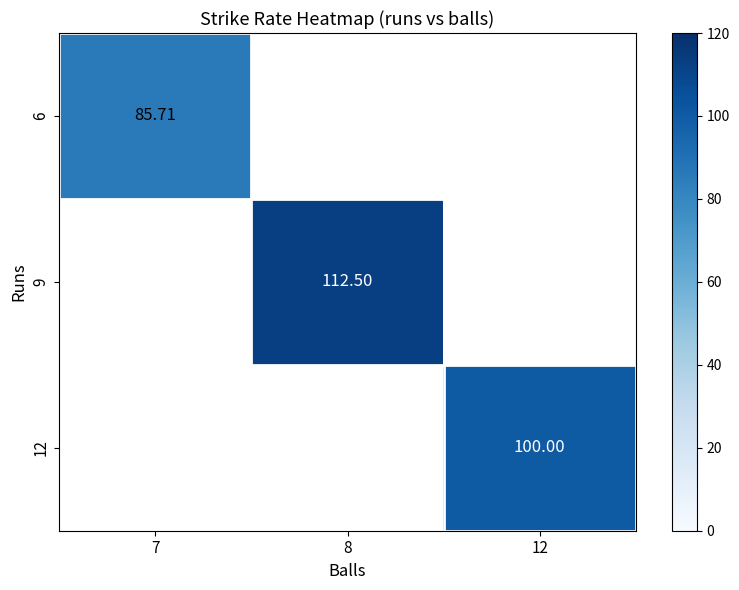

At how many categories does at least one series exceed 96?

2